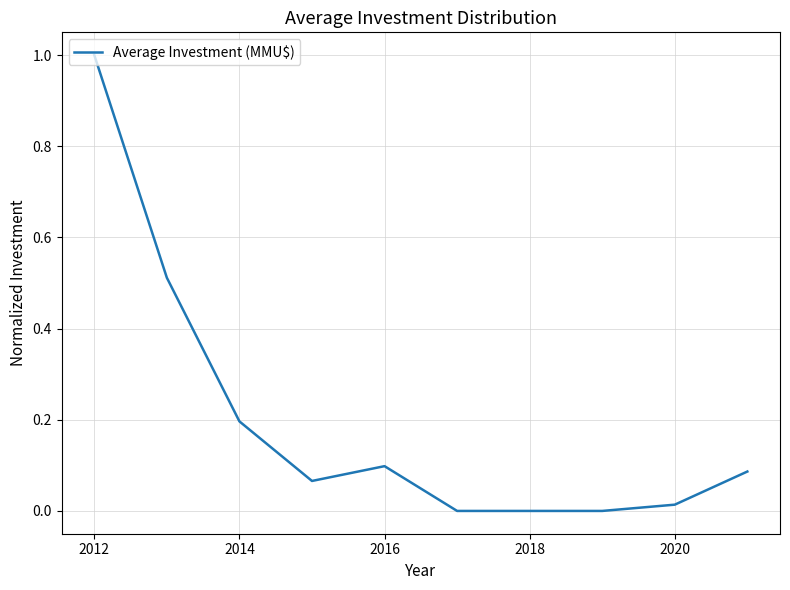

Count the number of data series in this chart.

1